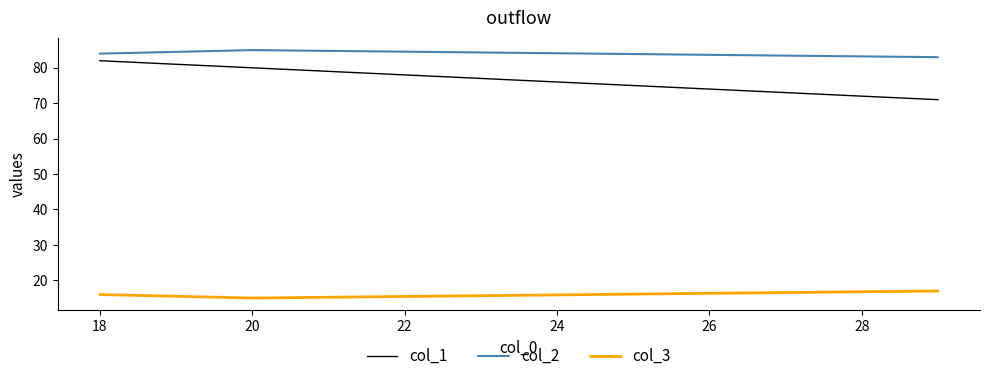

The value of col_3 at 20 is 6. True or false?

False